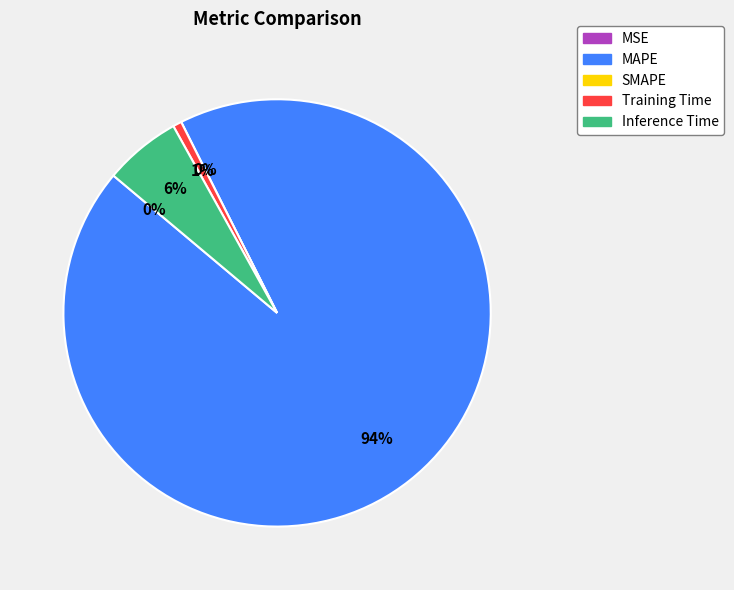

The MSE slice represents 1% of the pie. True or false?

False